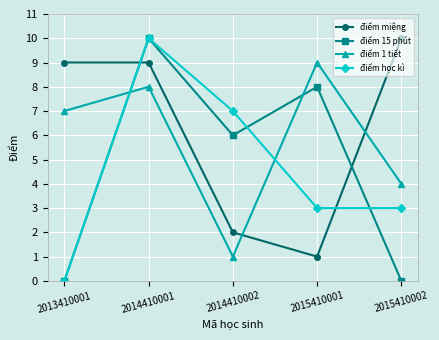

Is it true that điểm 1 tiết equals 4 at 2015410002?

True